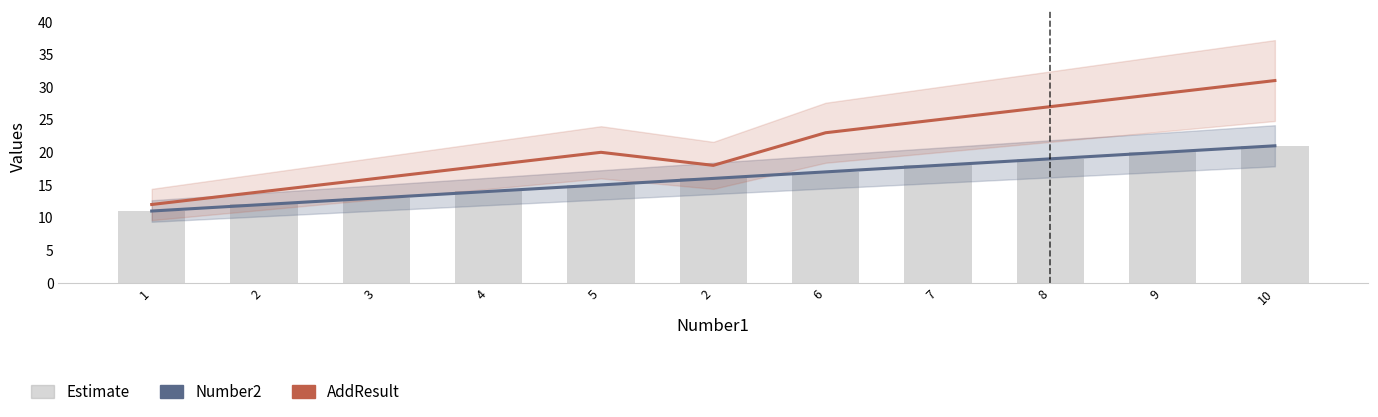

What is the label of the 4th bar from the right?

7